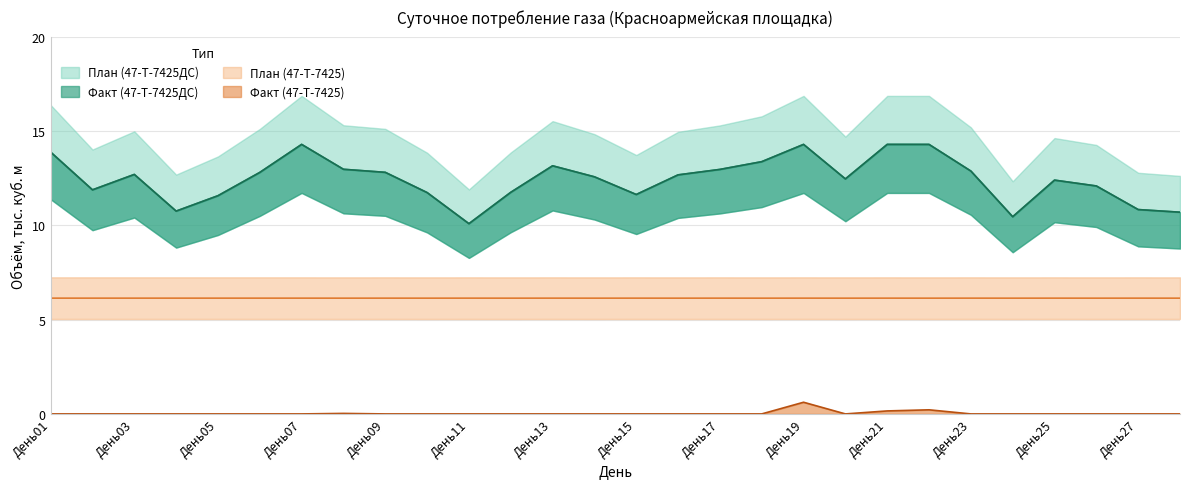

At which category is the sum across all series the highest?

День19